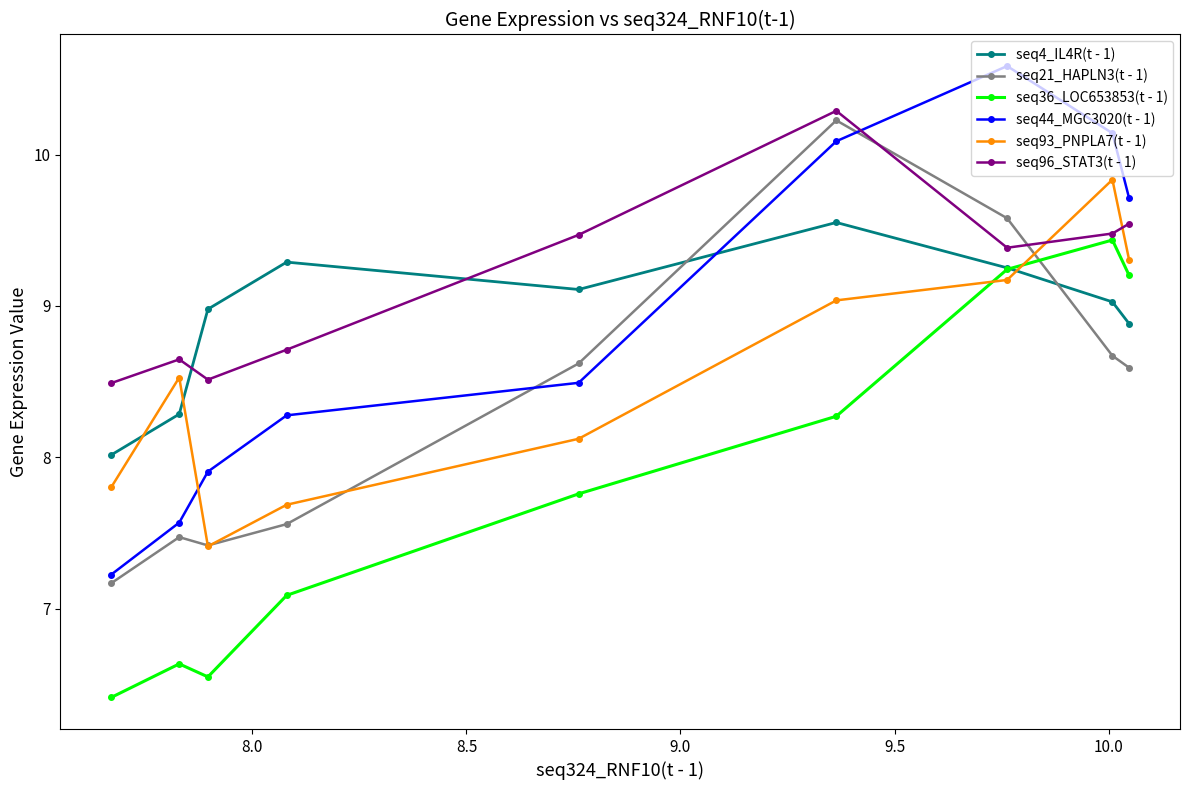

How many data points in seq4_IL4R(t - 1) are above 9?

5